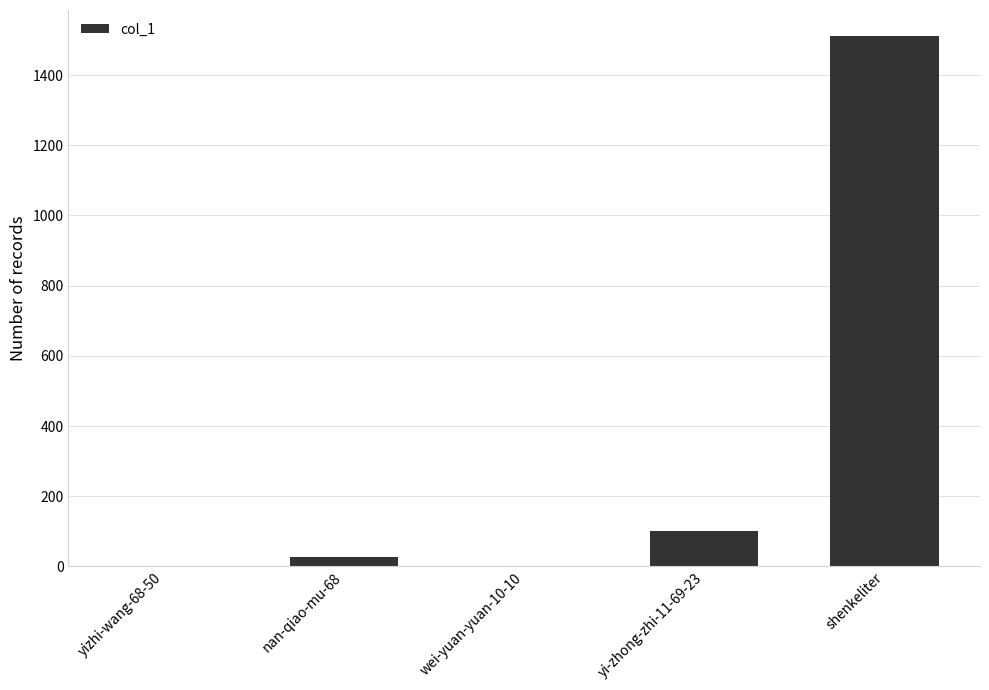

How many categories are shown in the chart?

5